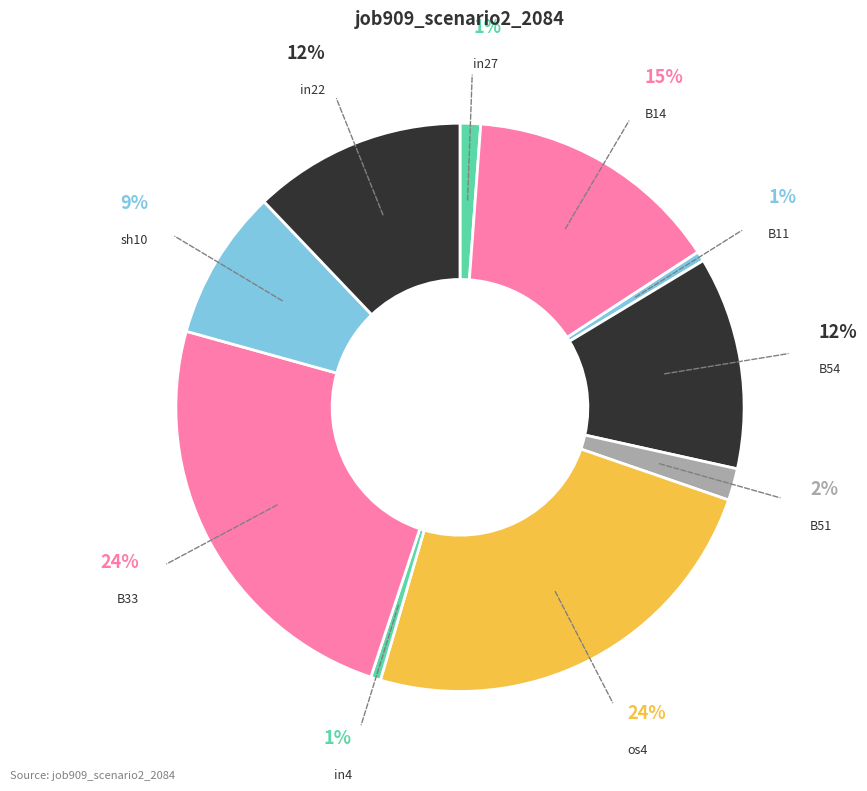

Combined, do B51 and B11 account for over 50%?

No